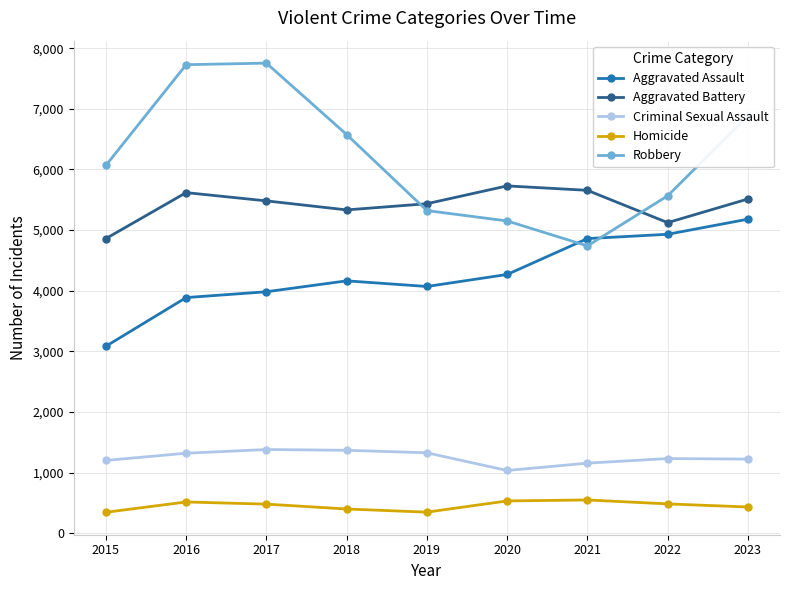

The Criminal Sexual Assault series shows 1200 at 2015. True or false?

True